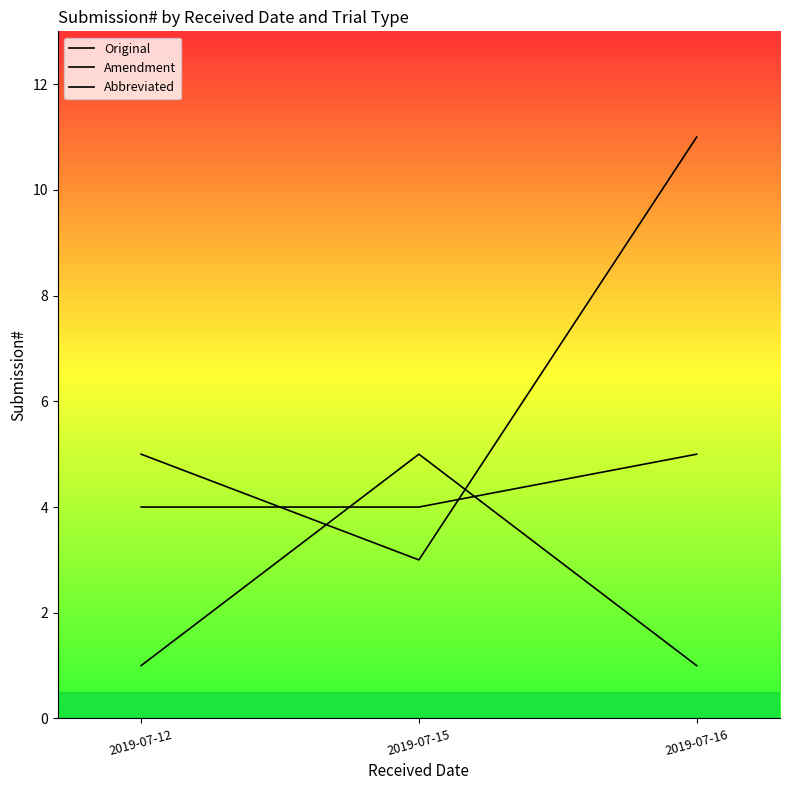

Read the Abbreviated value at 2019-07-16.

5